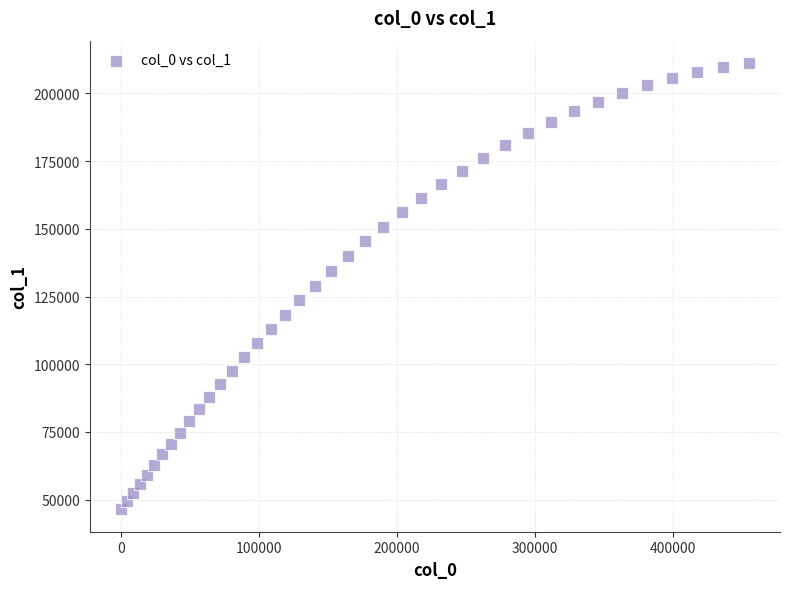

What is the range of Y values (max minus min)?

164859.5